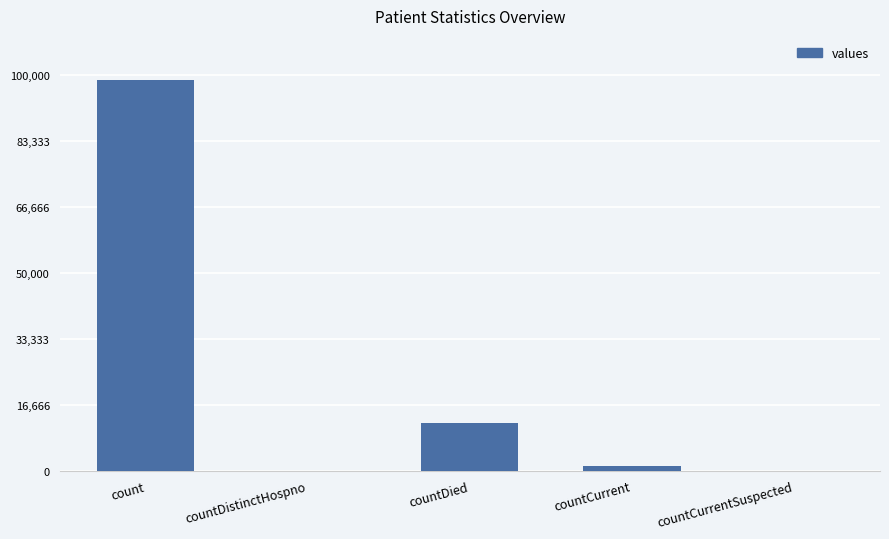

What is the sum of the values at countDistinctHospno and count?

98826